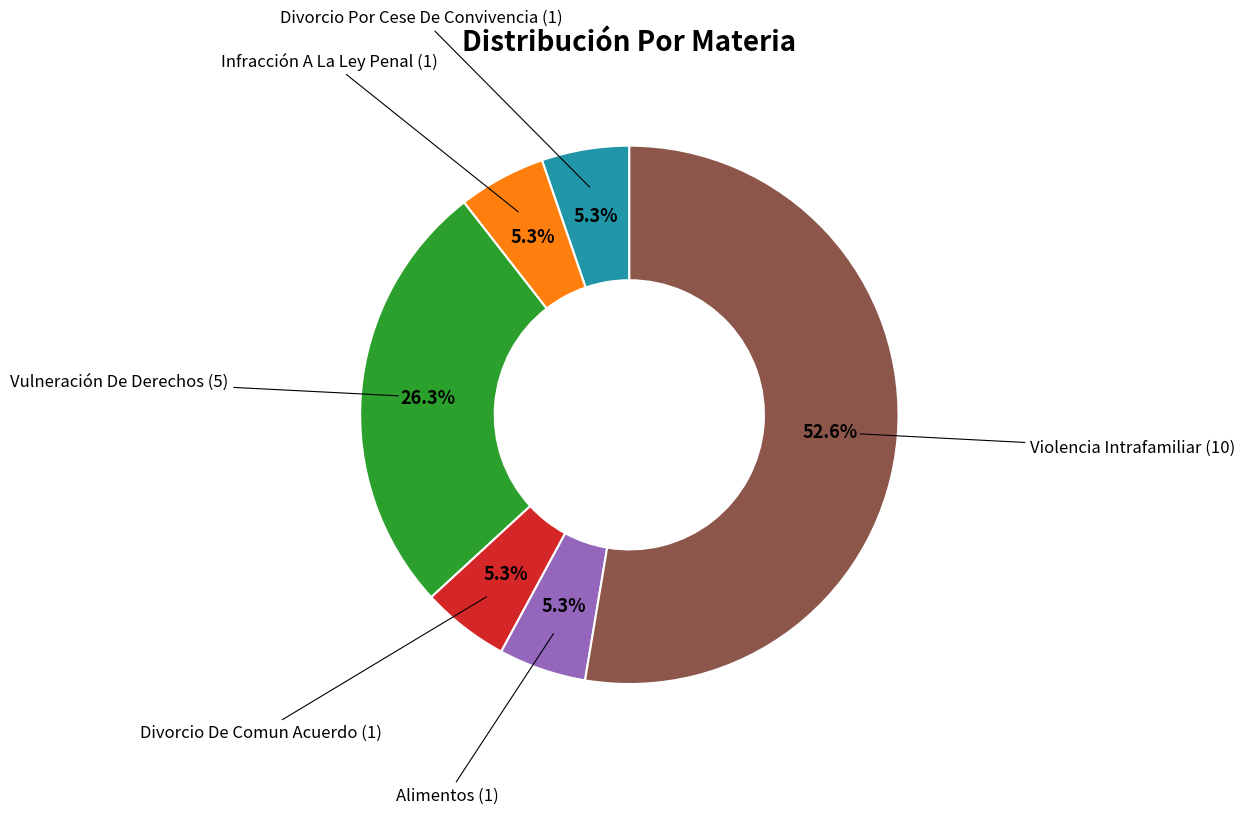

How many slices are in this pie chart?

6